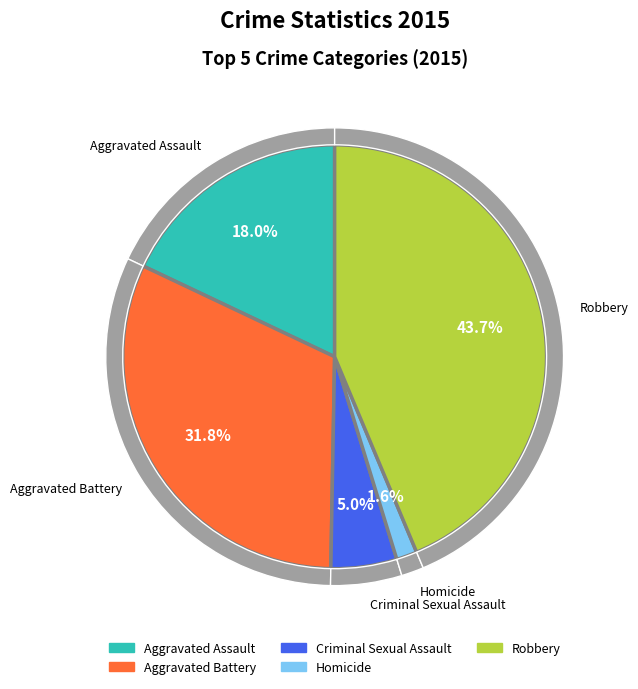

Combined, do Robbery and Criminal Sexual Assault account for over 50%?

No